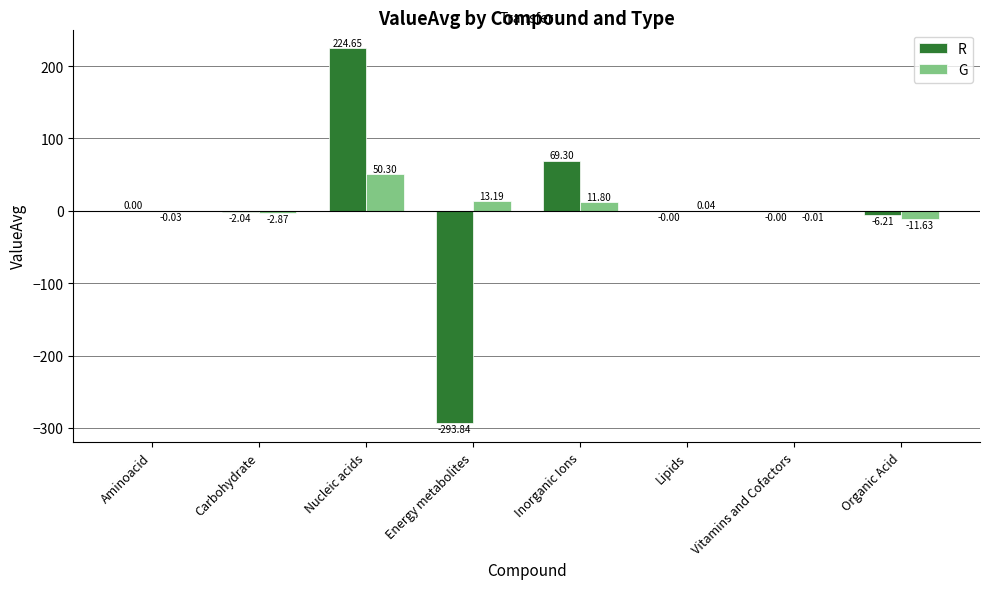

Which series has the largest total across all categories?

G